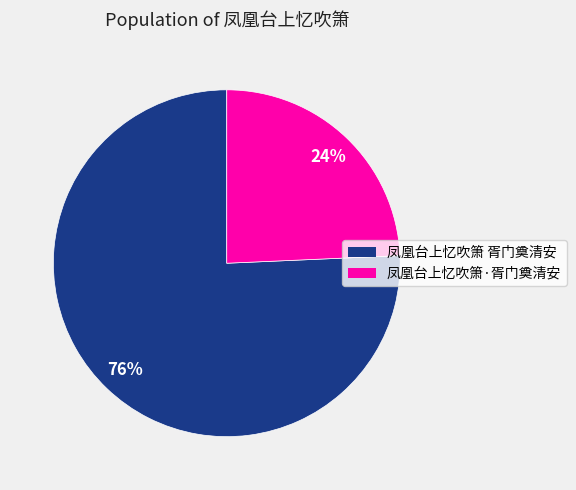

What is the smallest slice in the pie chart?

凤凰台上忆吹箫·胥门奠清安